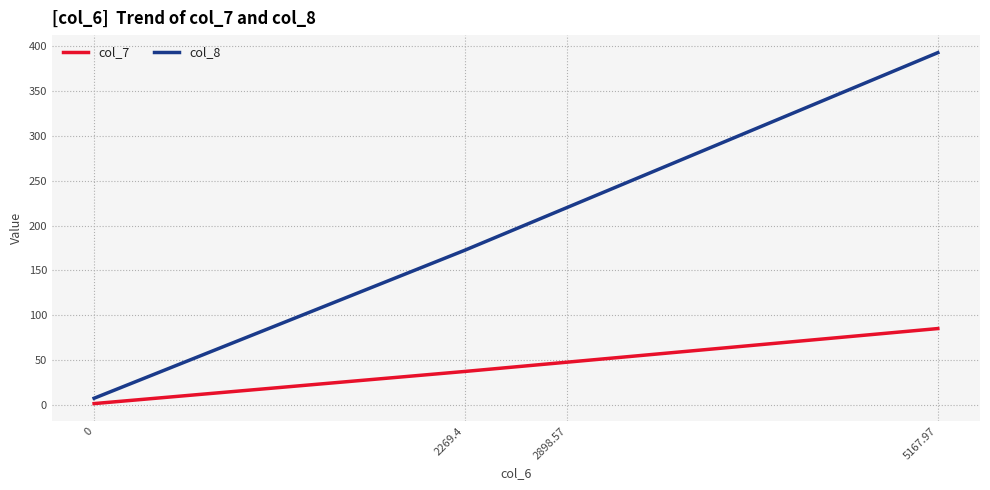

What is the maximum value for col_8?

392.8